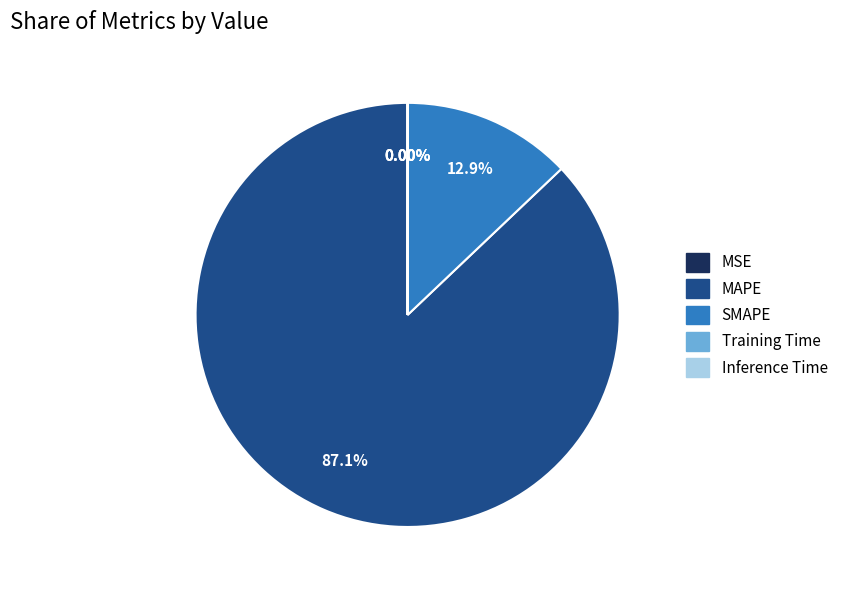

Does SMAPE represent more than half of the total?

No